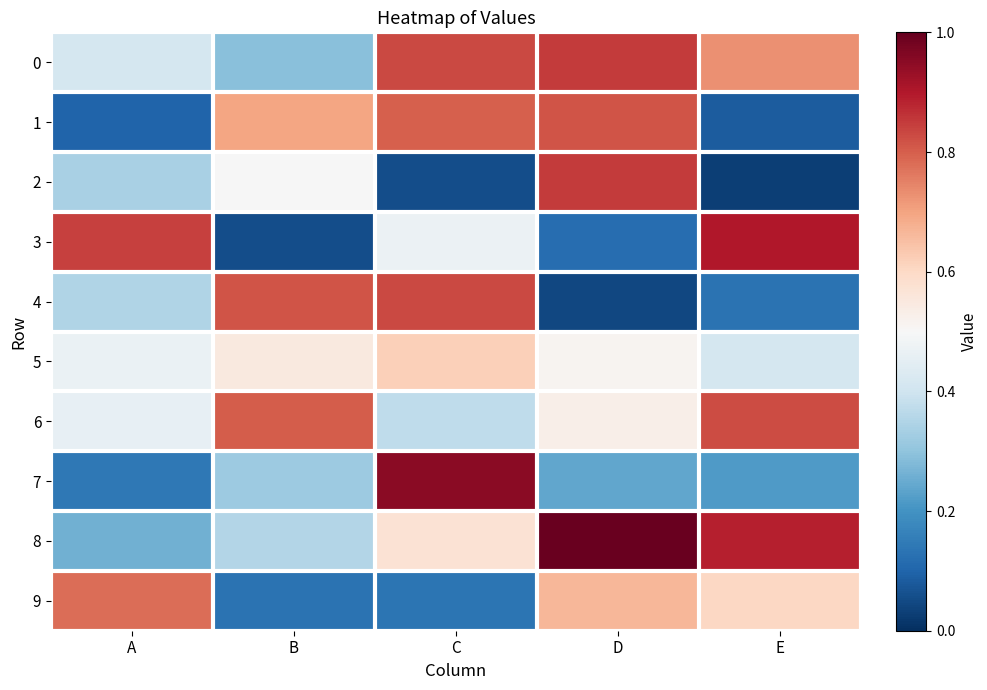

Between E and B, which is larger?

E